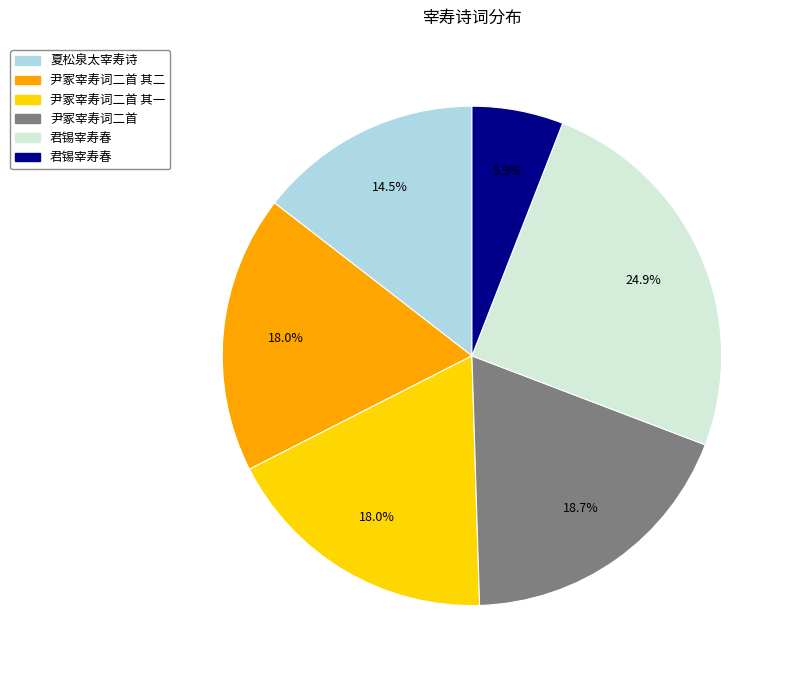

Is there any slice that represents more than half of the pie?

No